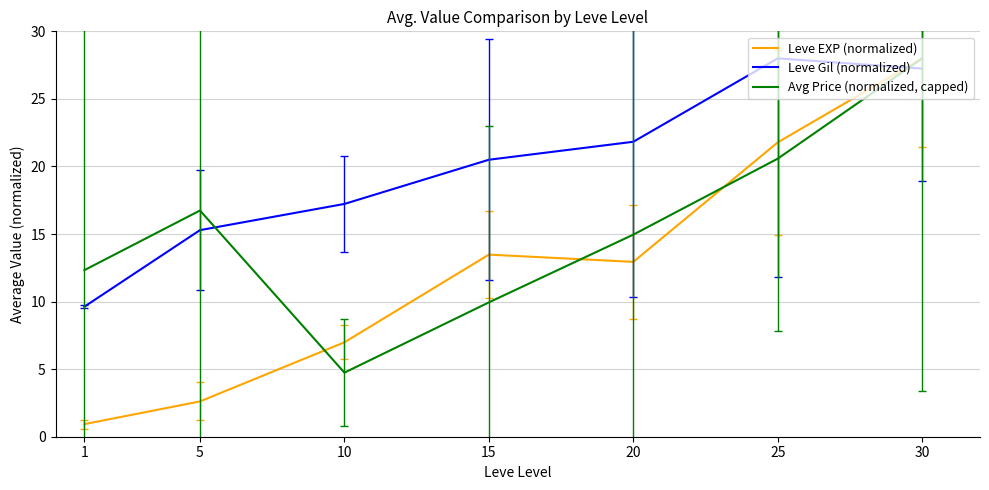

Which category has the lowest value in the Avg Price (normalized, capped) series?

10